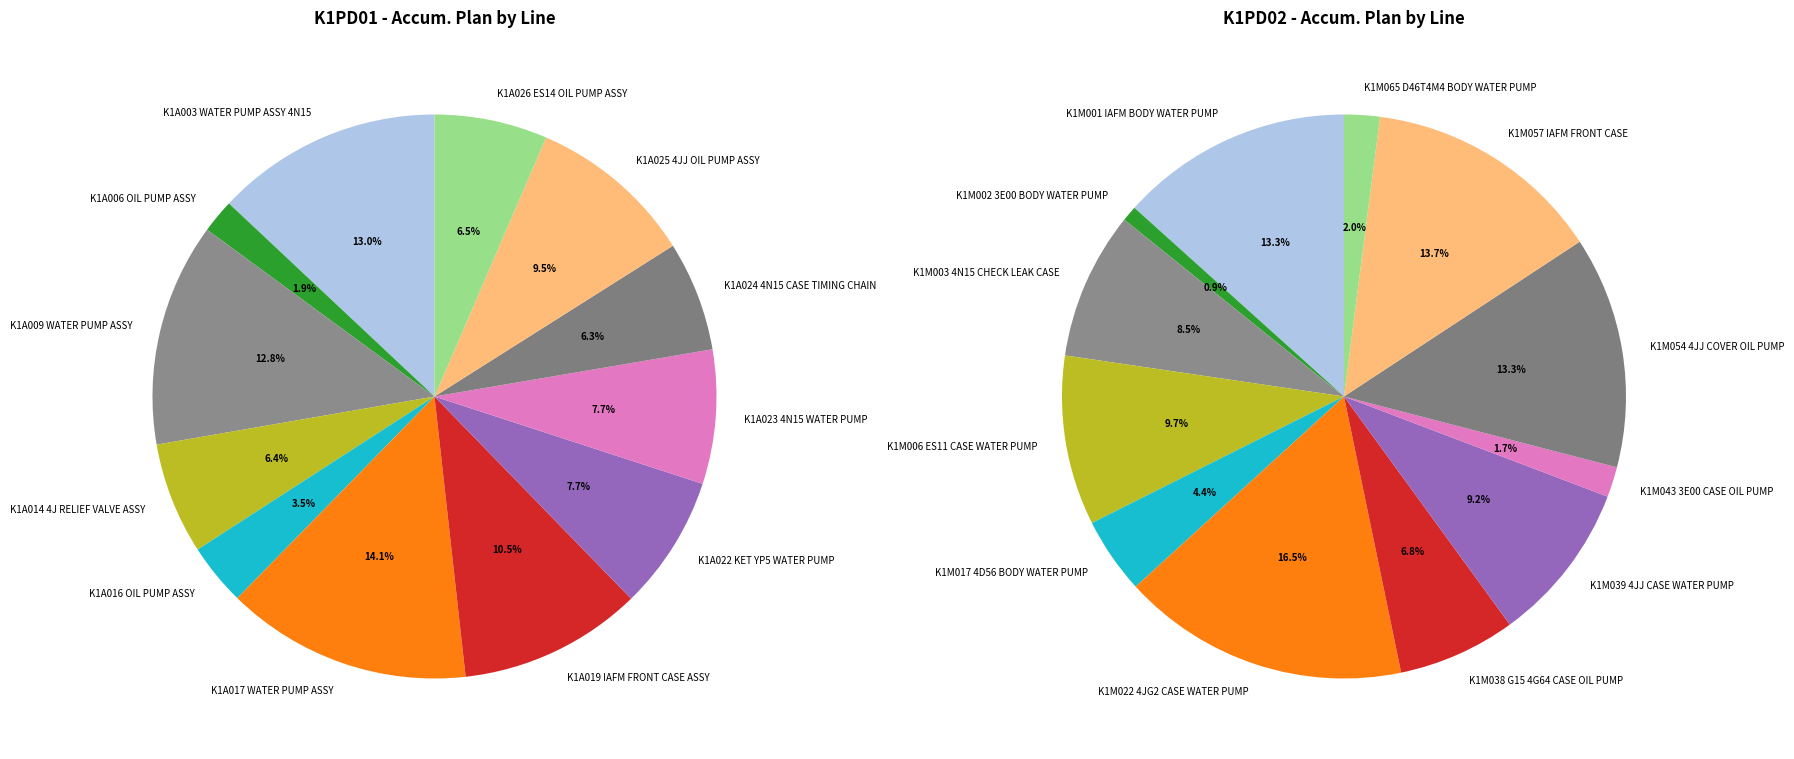

Is it true that K1A022 KET YP5 WATER PUMP is 8% of the pie?

True